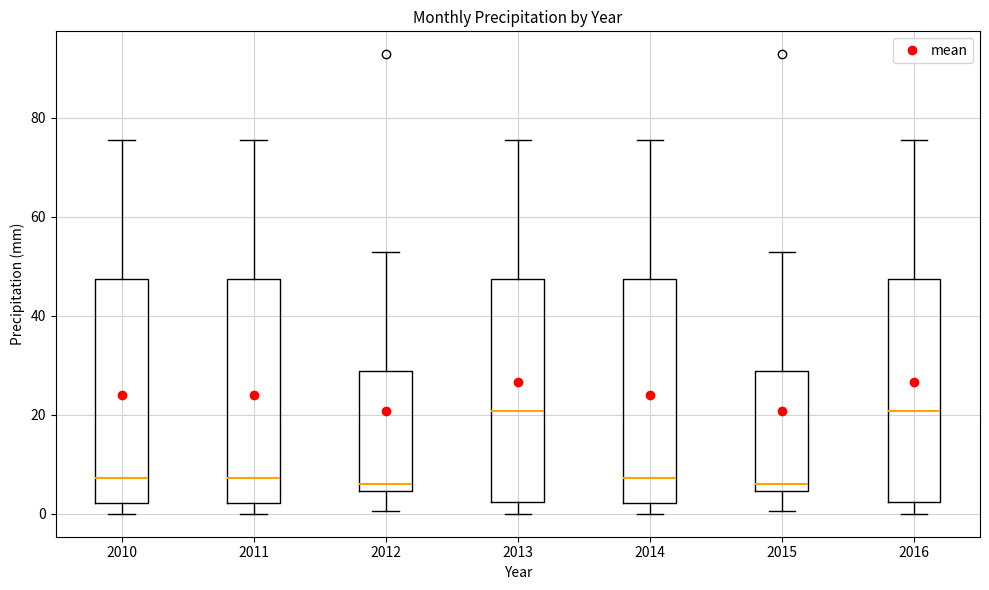

Reading left to right, read every box against the y-axis: the position of its median line, the range the box covers, and the ends of its whiskers. The values are not printed on the chart, so give them approximately, as read against the axis.

2010: median 8, box 2 to 48, whiskers 0 to 76
2011: median 8, box 2 to 48, whiskers 0 to 76
2012: median 6, box 4 to 28, whiskers 0 to 52
2013: median 20, box 2 to 48, whiskers 0 to 76
2014: median 8, box 2 to 48, whiskers 0 to 76
2015: median 6, box 4 to 28, whiskers 0 to 52
2016: median 20, box 2 to 48, whiskers 0 to 76